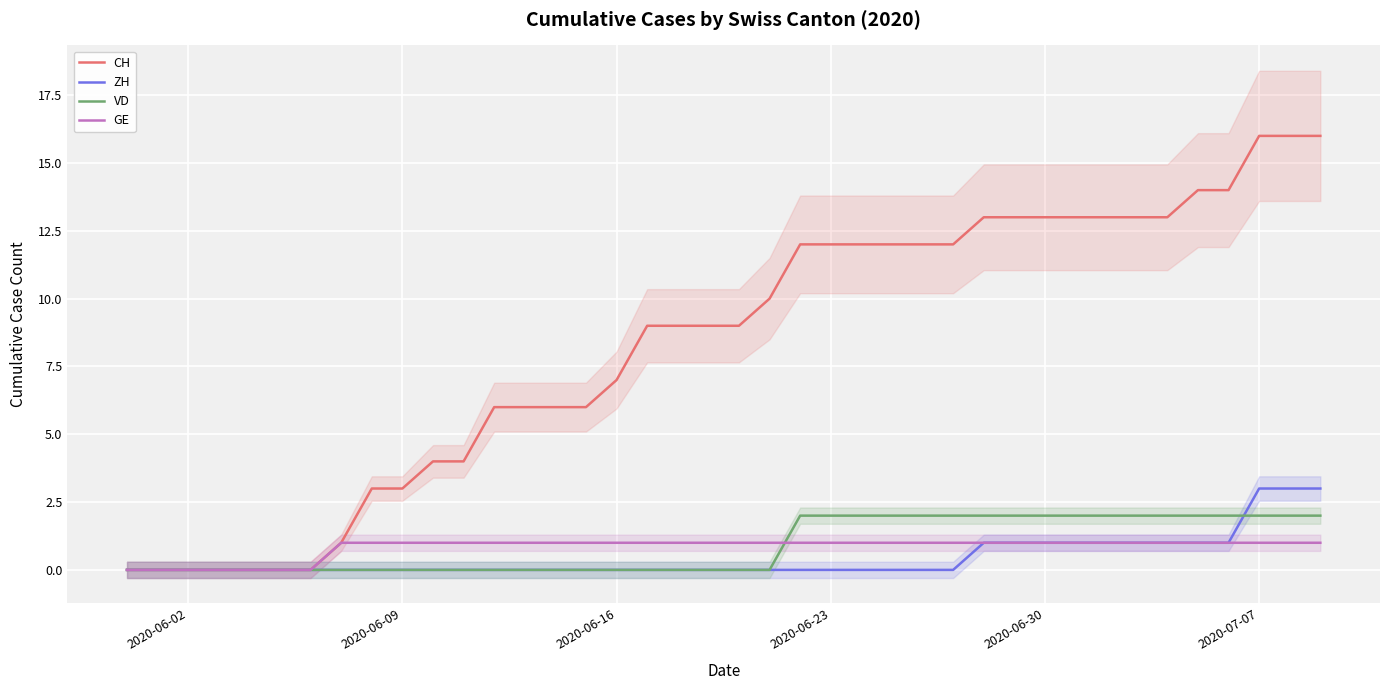

How many GE values are between 1 and 2?

33